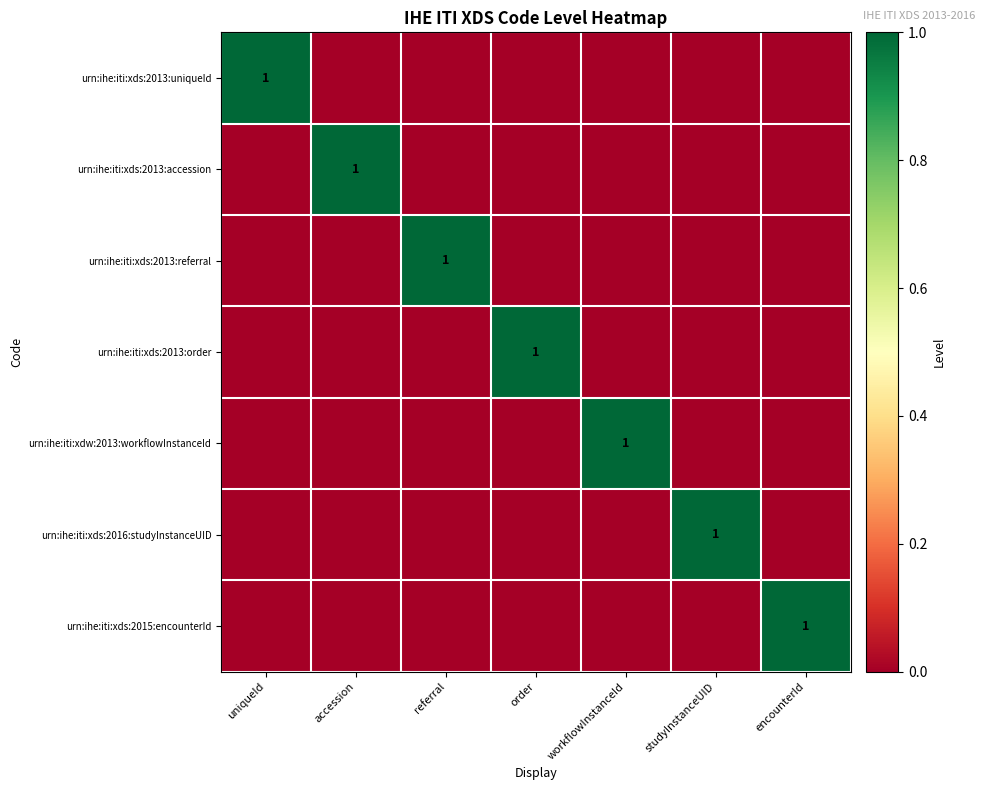

Is the value of urn:ihe:iti:xds:2013:accession at referral greater than the value of urn:ihe:iti:xds:2015:encounterId at uniqueId?

No